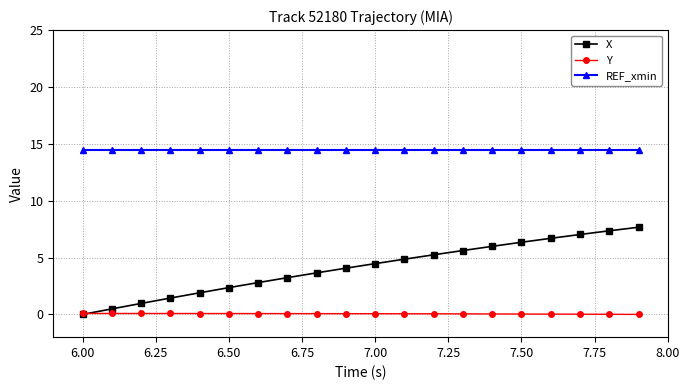

What is the sum of all Y values?

1.1